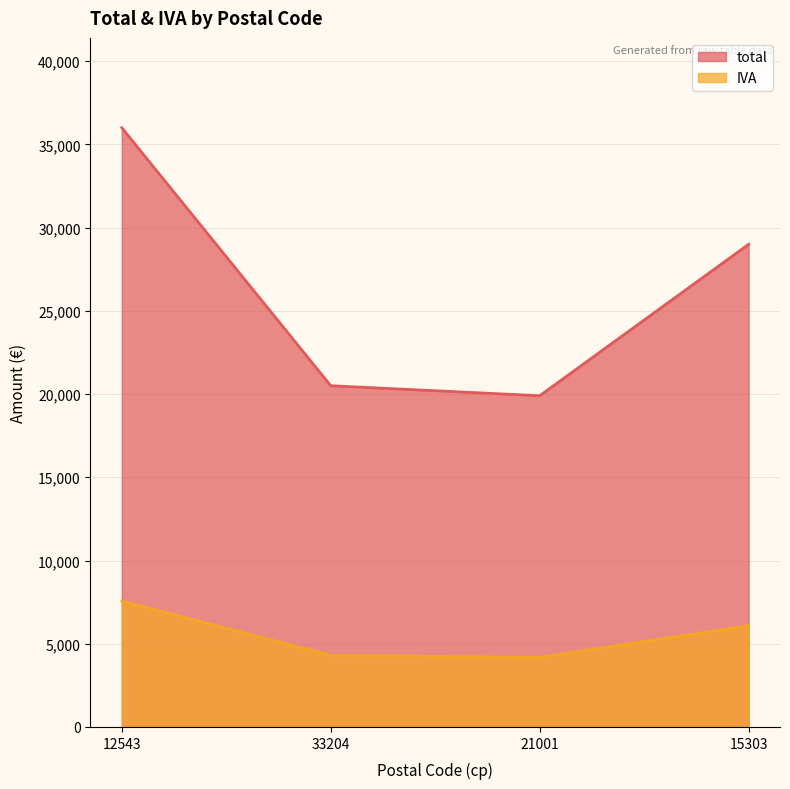

Which series has the largest range (max minus min)?

total